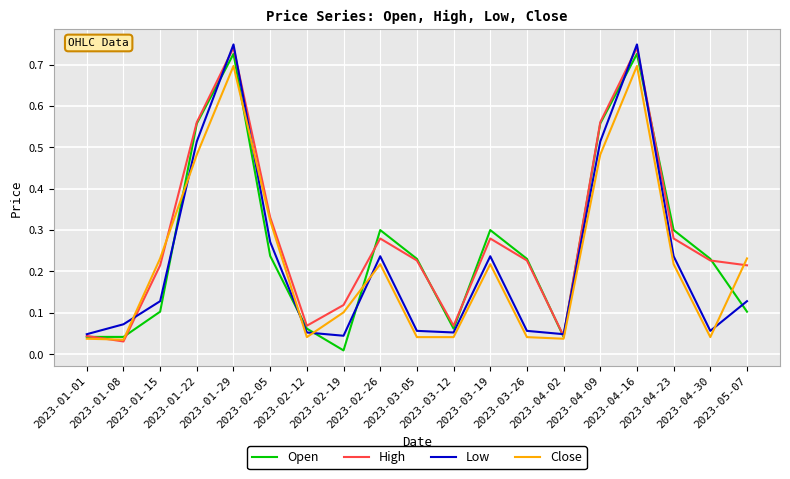

True or false: Close has more than 2 interior local peaks.

True